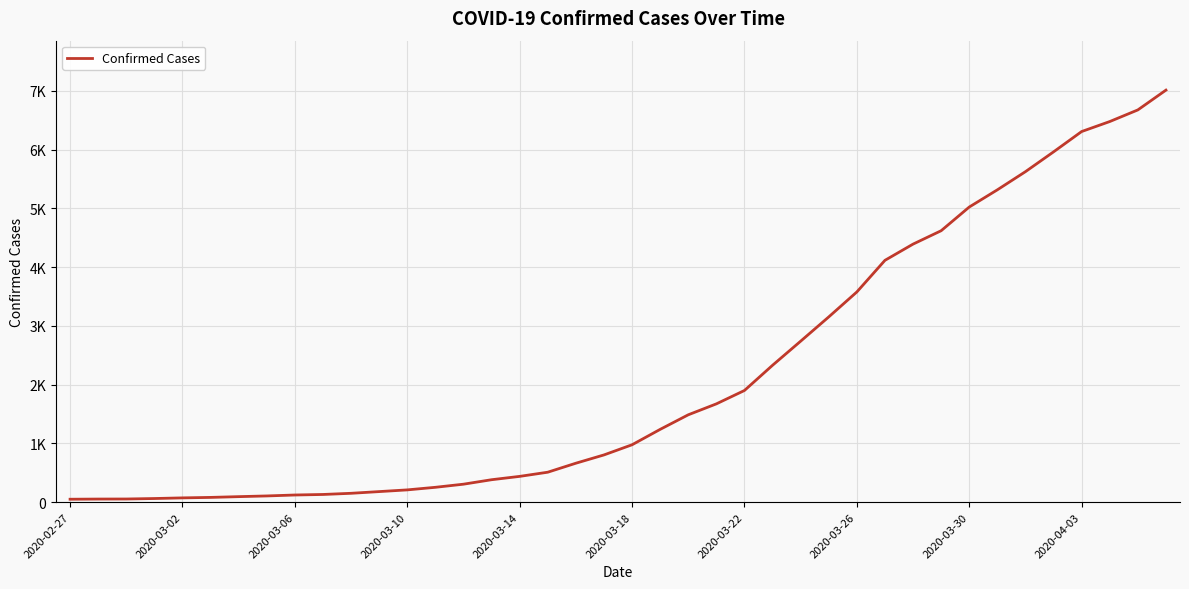

What is the value of the 32nd point from the left?

4620